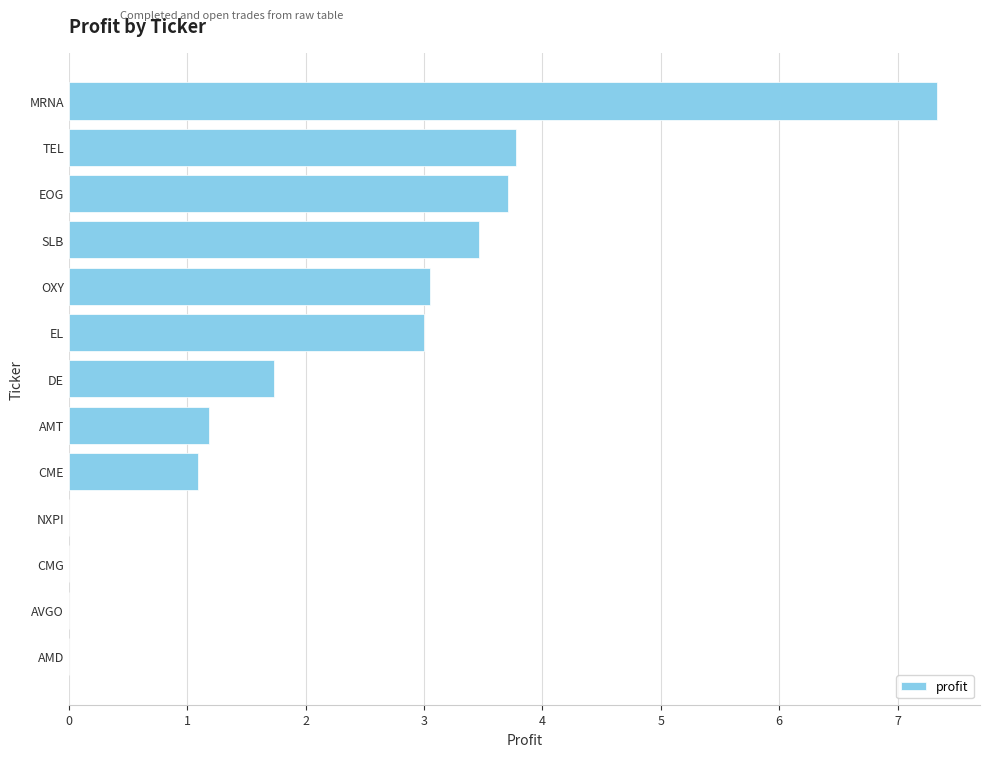

Count the number of data series in this chart.

1